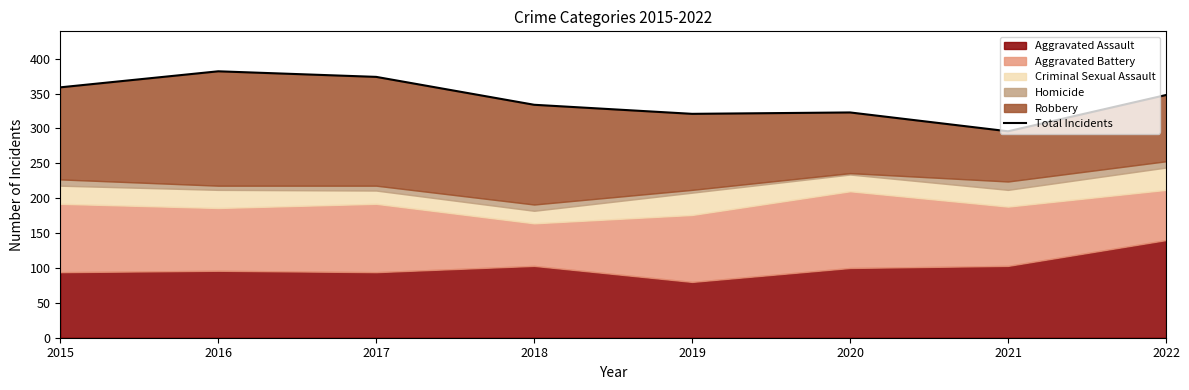

How many data points does each series have?

8